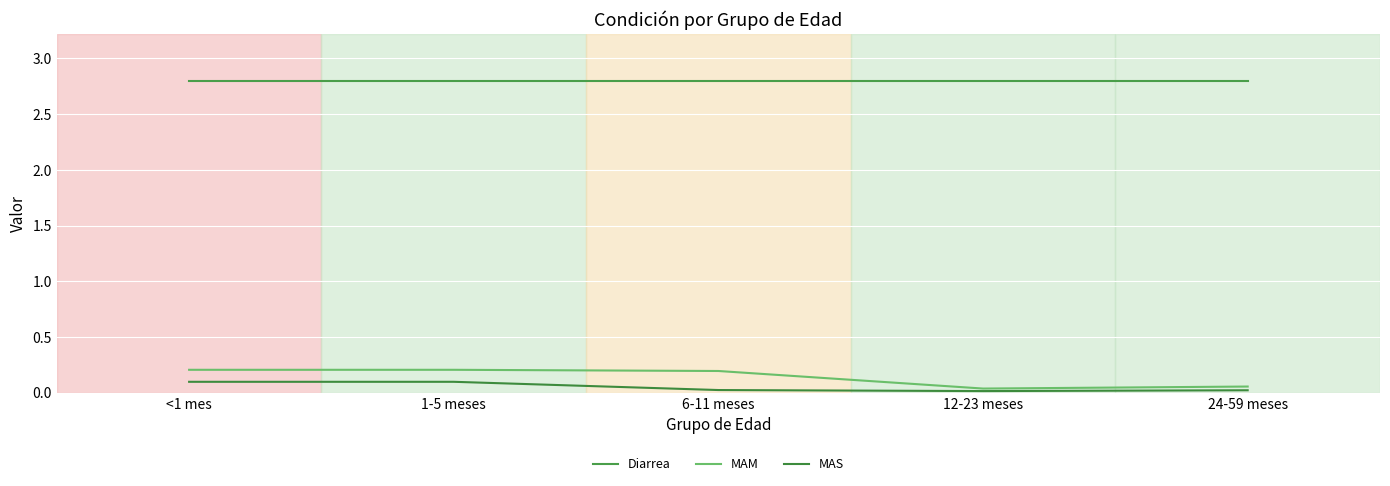

What is the label of the 2nd point from the right?

12-23 meses